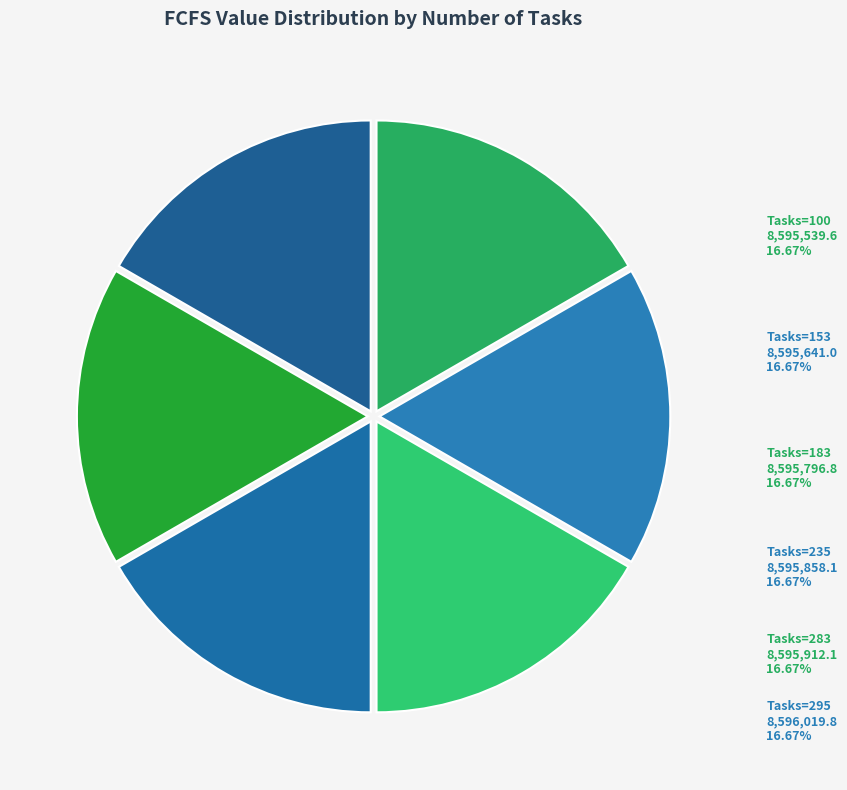

To the nearest percent, what is the average slice percentage?

17%